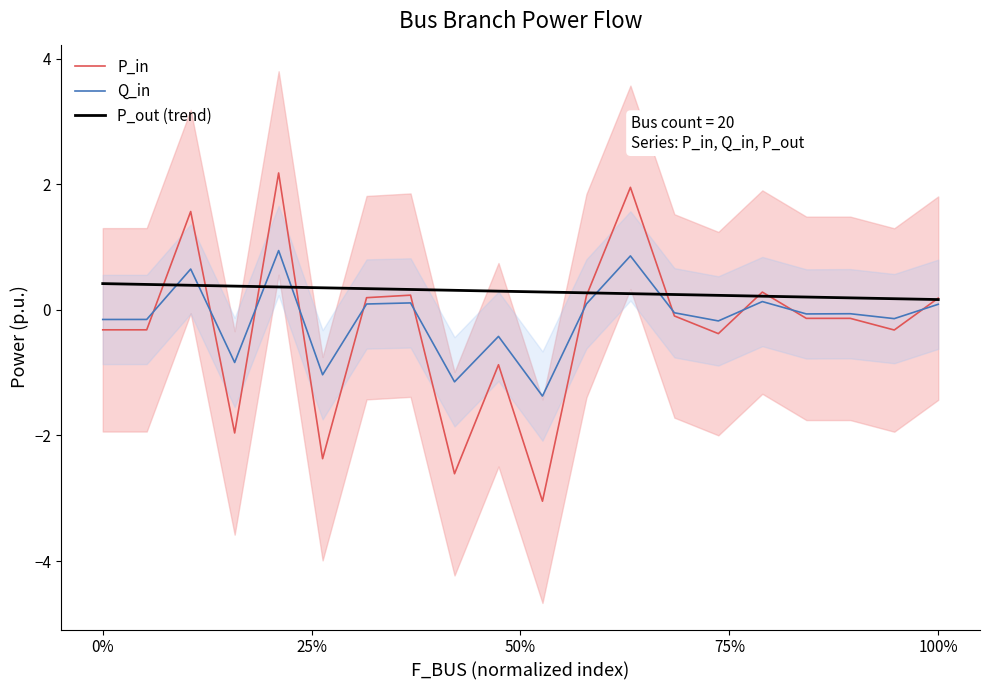

Is this an area chart (filled region under the line)?

No